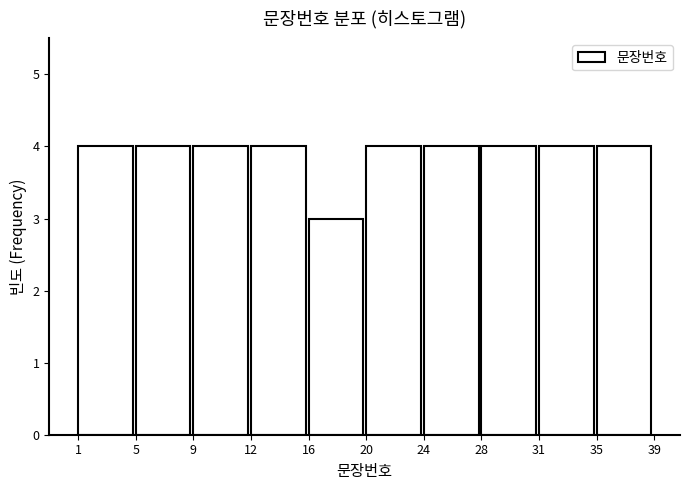

Reading left to right, transcribe this chart: for each bar, give the range it covers on the x-axis and its height. The values are not printed on the chart, so give them approximately, as read against the axis.

1 to 5: 4
5 to 9: 4
9 to 12: 4
12 to 16: 4
16 to 20: 3
20 to 24: 4
24 to 28: 4
28 to 31: 4
31 to 35: 4
35 to 39: 4